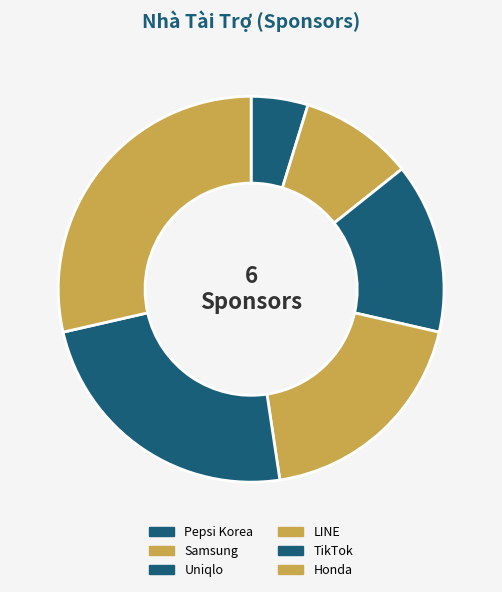

Is there a majority slice in this chart?

No